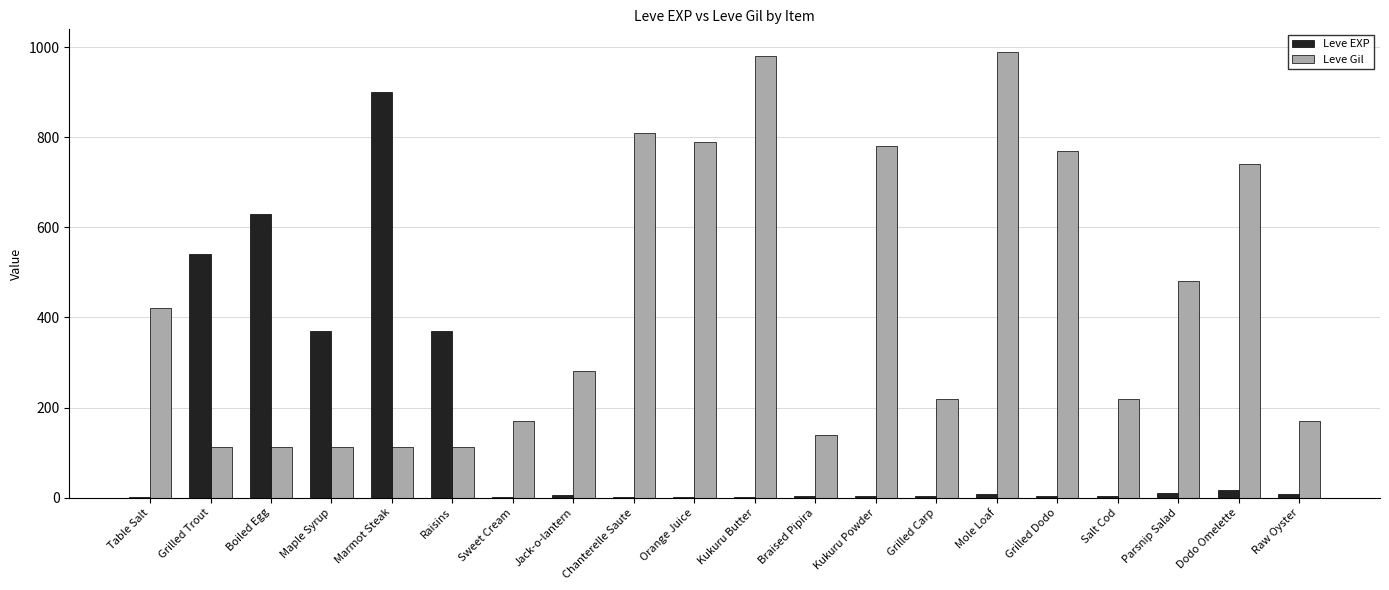

Which series has the largest total across all categories?

Leve Gil